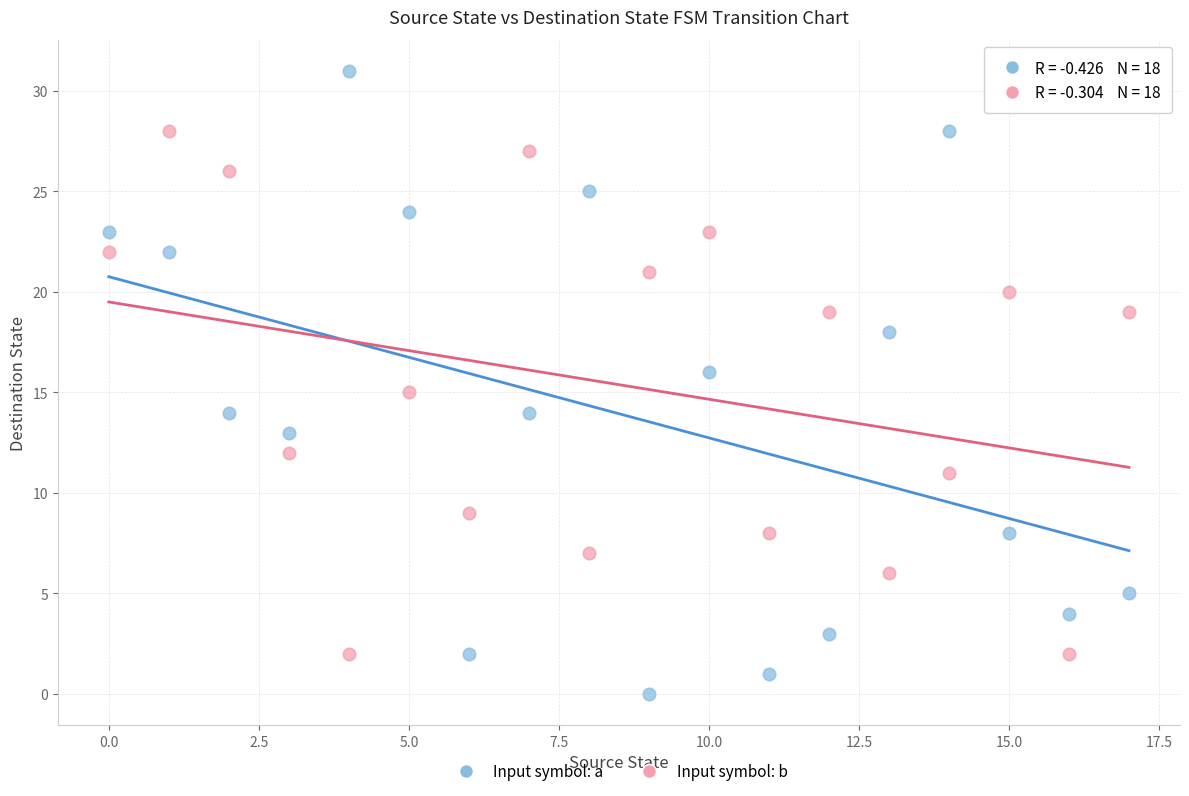

Which series reaches the maximum Y coordinate?

Input symbol: a